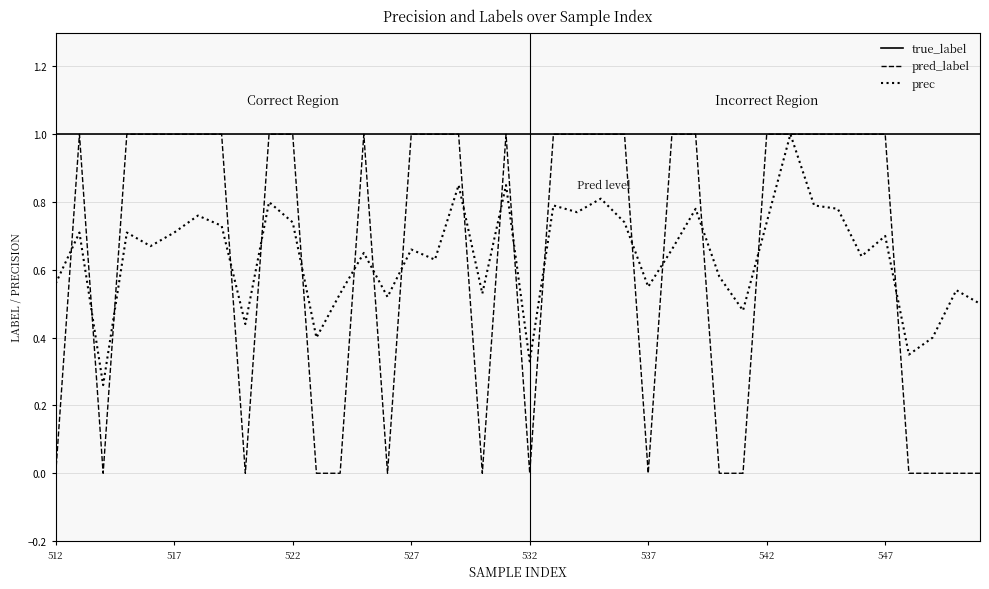

True or false: pred_label has more than 2 interior local peaks.

True